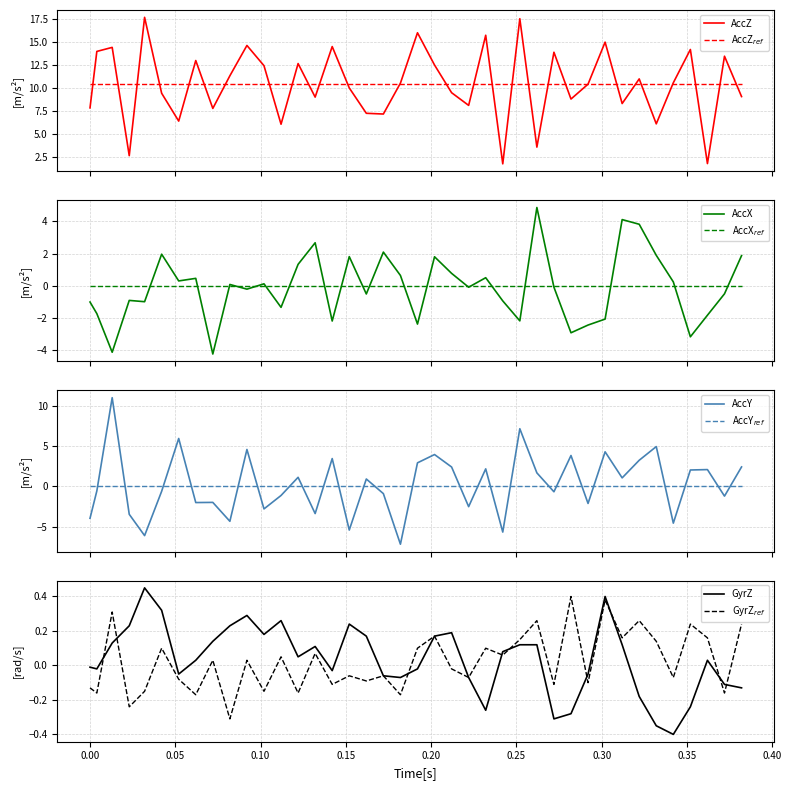

Which series has the widest spread of values?

AccY